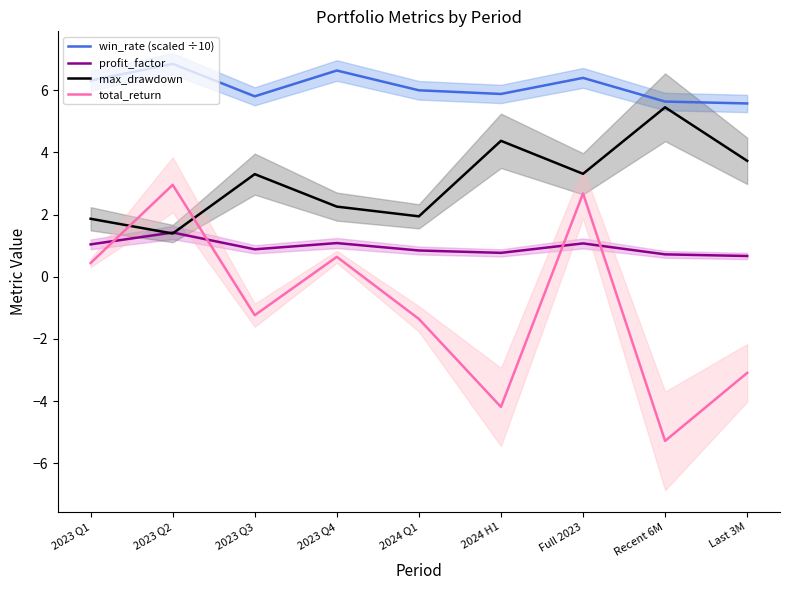

What is the maximum value for win_rate (scaled ÷10)?

6.9